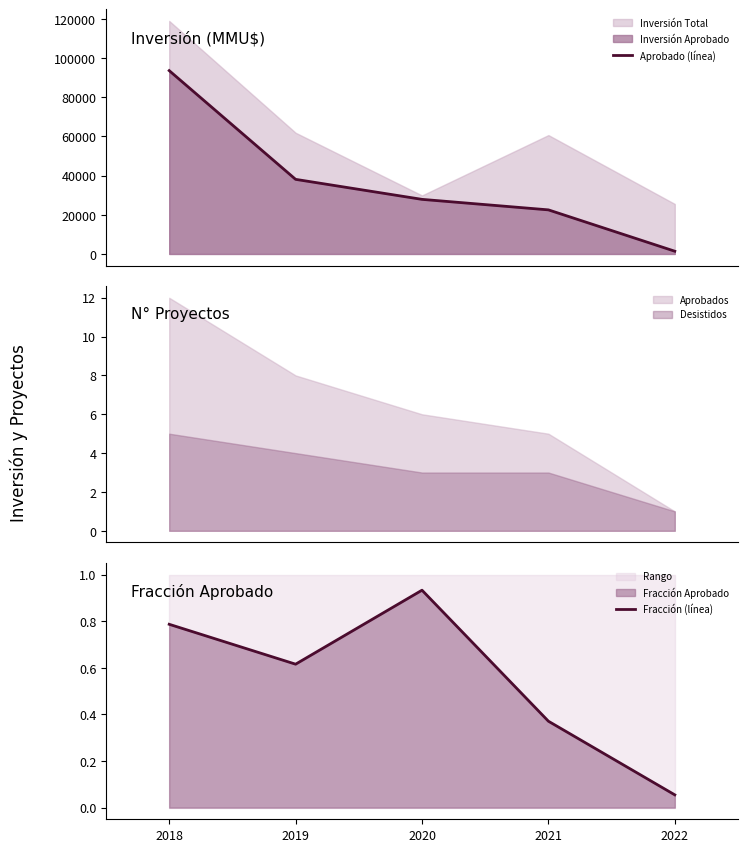

What is the difference between the maximum and second lowest values in the Aprobado (línea) series?

71132